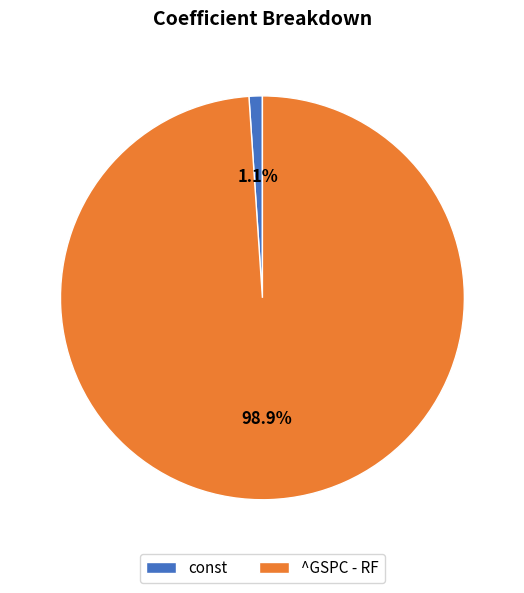

What percentage is NOT represented by const?

98.9%